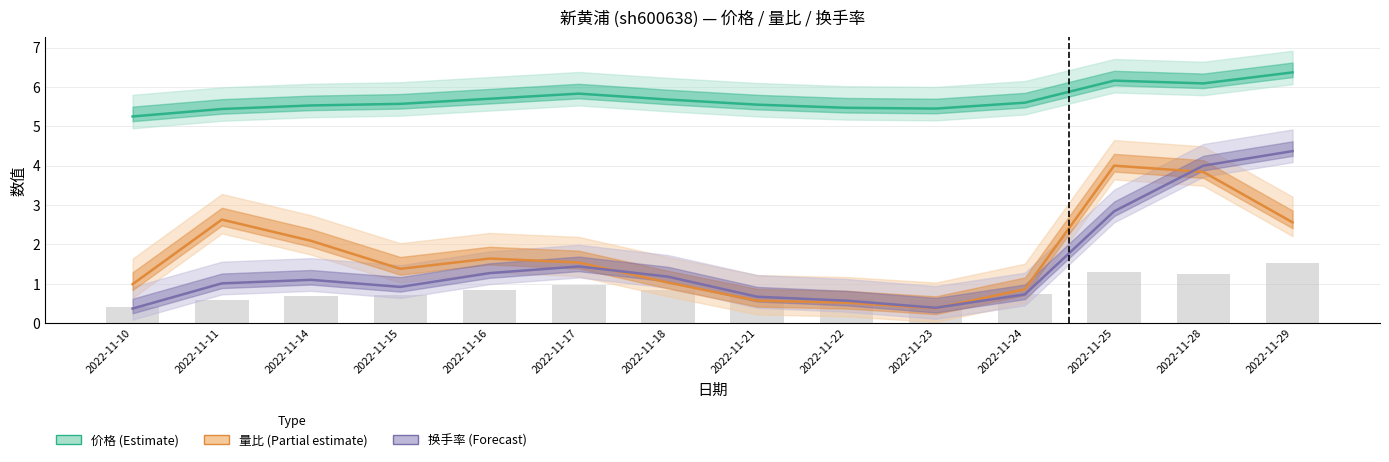

The value of 量比 (Partial estimate) at 2022-11-11 is 2.6. True or false?

True